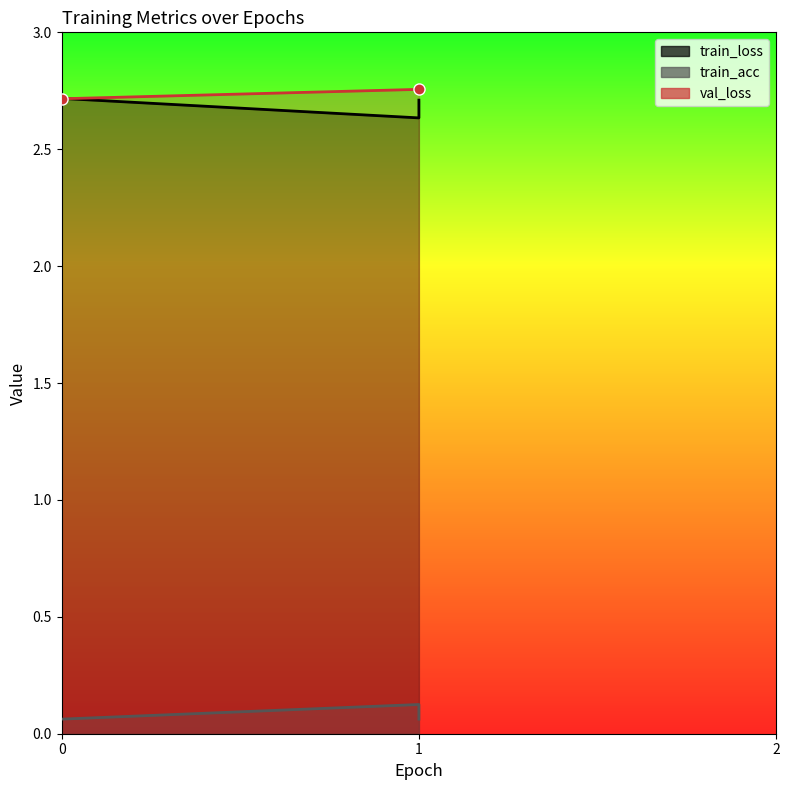

What is the difference between the second highest and minimum values in the train_loss series?

0.1